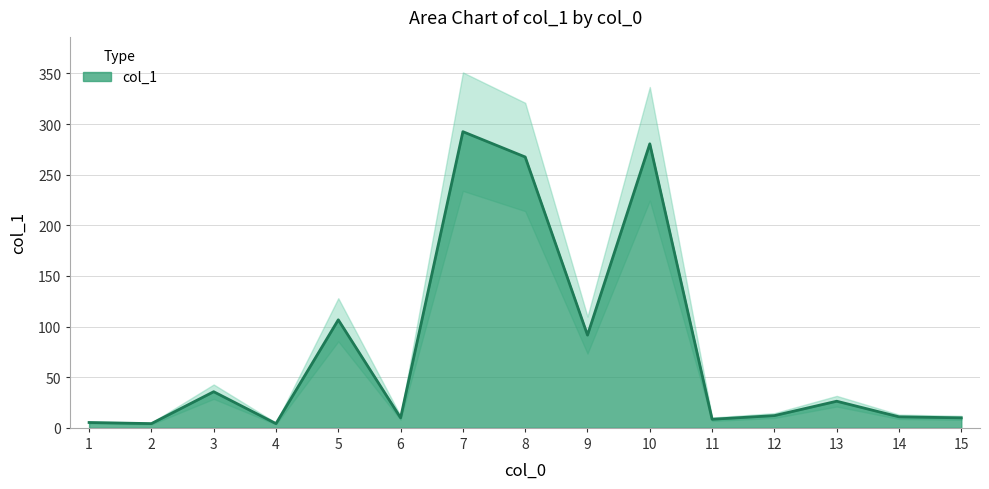

Between 13 and 2, which is larger?

13